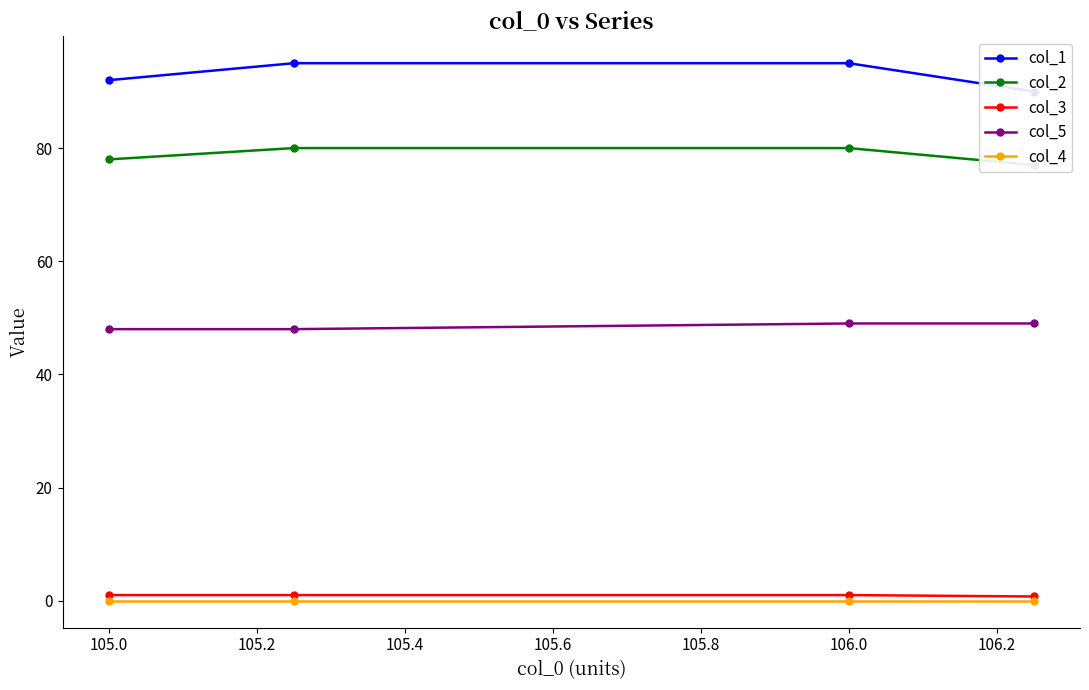

Reading left to right, transcribe all the data shown in this chart.

col_1: 92.0	95.0	95.0	90.0
col_2: 78.0	80.0	80.0	77.0
col_3: 1.0	1.0	1.0	0.8
col_5: 48.0	48.0	49.0	49.0
col_4: 0.0	0.0	0.0	0.0